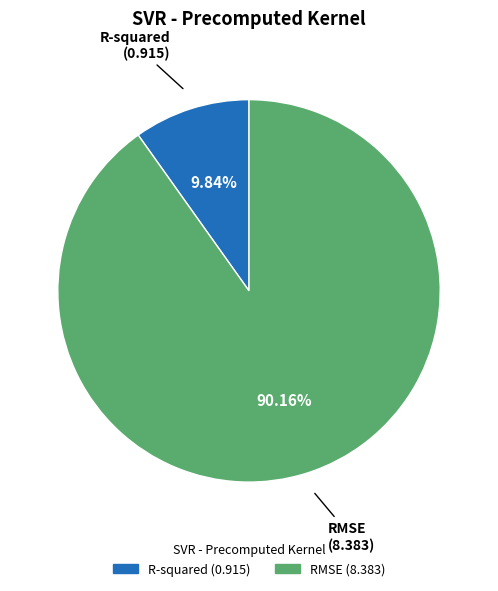

Is R-squared the majority of the pie?

No